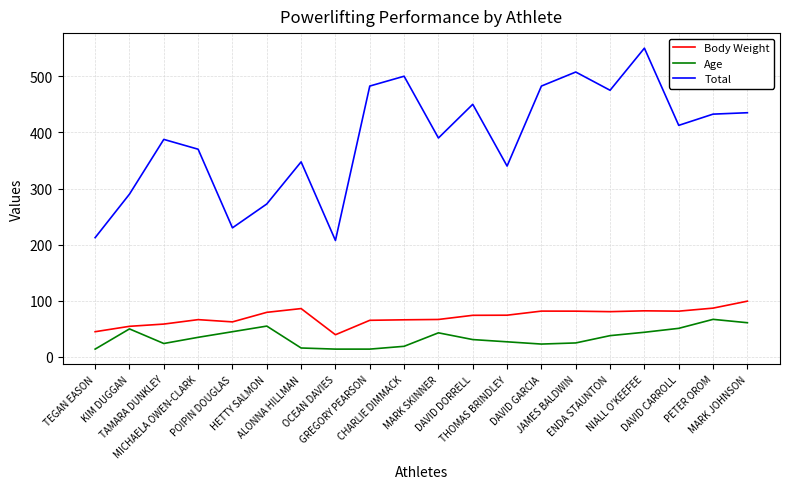

What is the average value of the Age series?

34.8